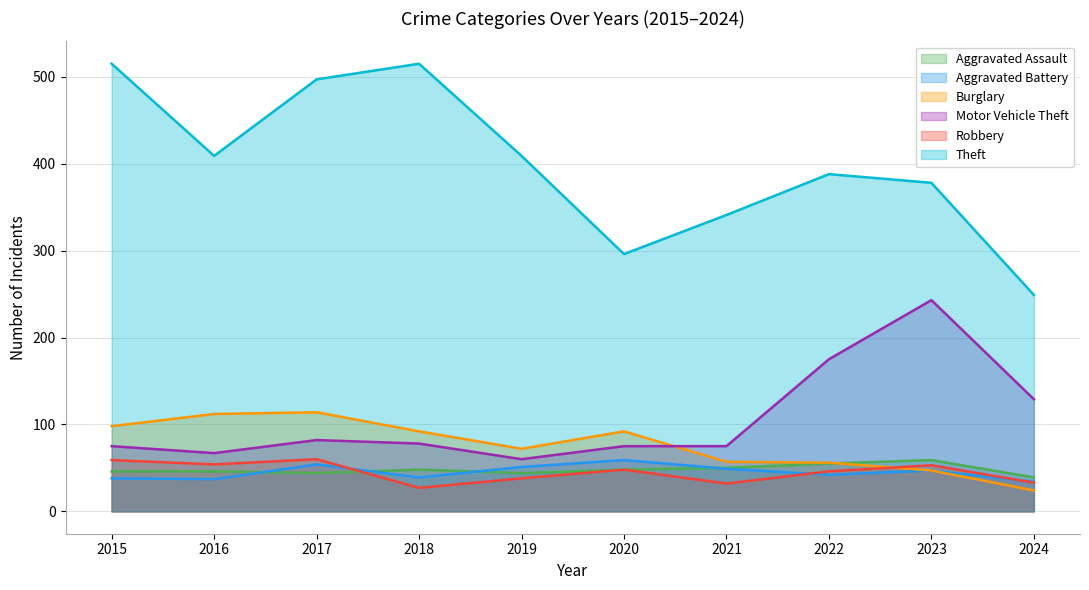

True or false: Theft has more than 2 points higher than both neighbors.

False